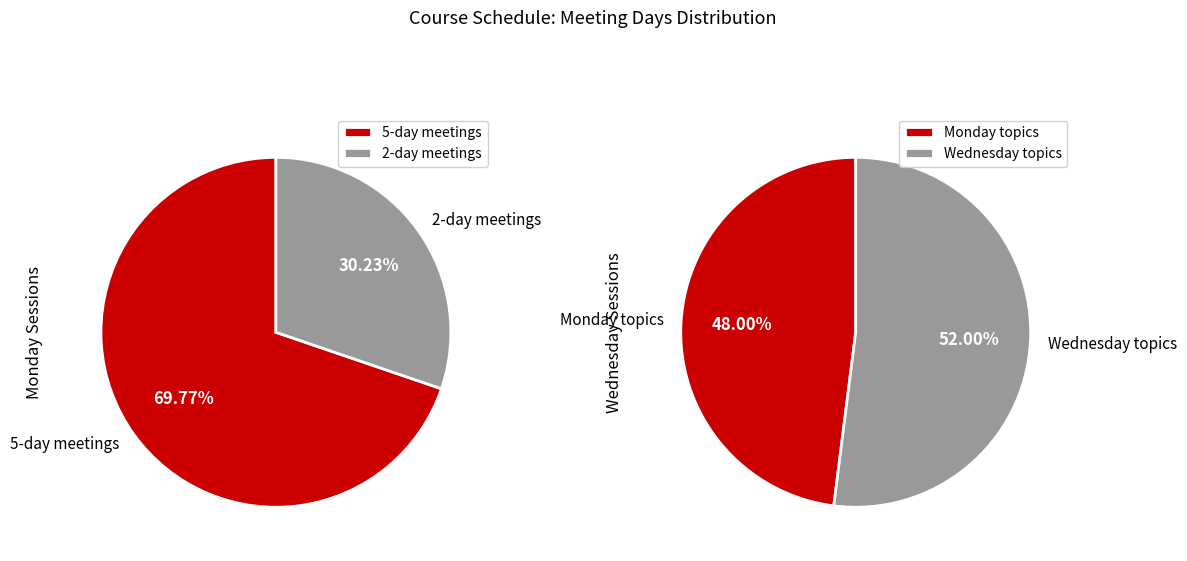

Is it true that 10 is 7% of the pie?

True